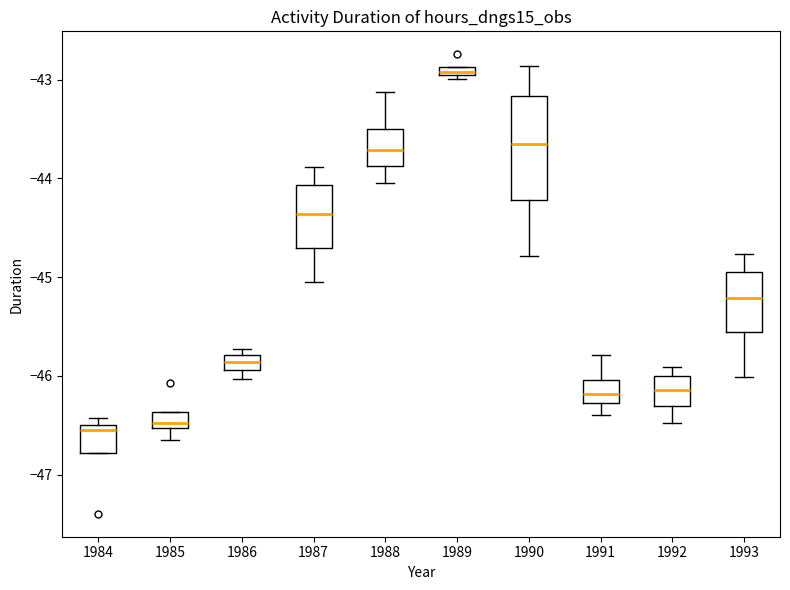

Where does the upper whisker of the box at x = 1991 end on the y-axis? The values are not printed on the chart, so give them approximately, as read against the axis.

-45.8